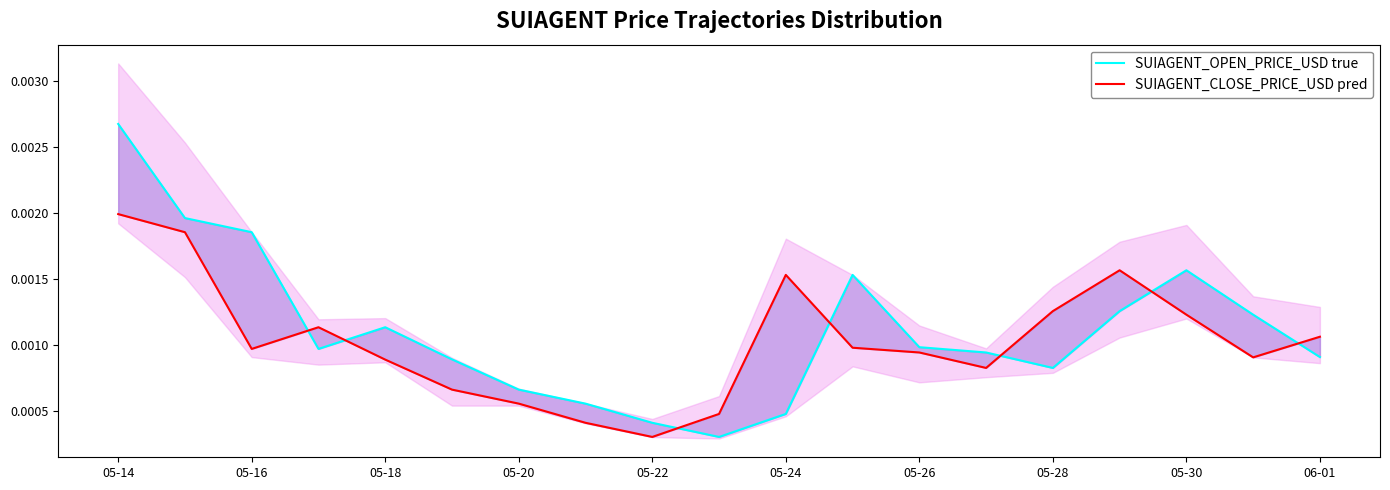

How many SUIAGENT_OPEN_PRICE_USD true values are between 0 and 1?

19